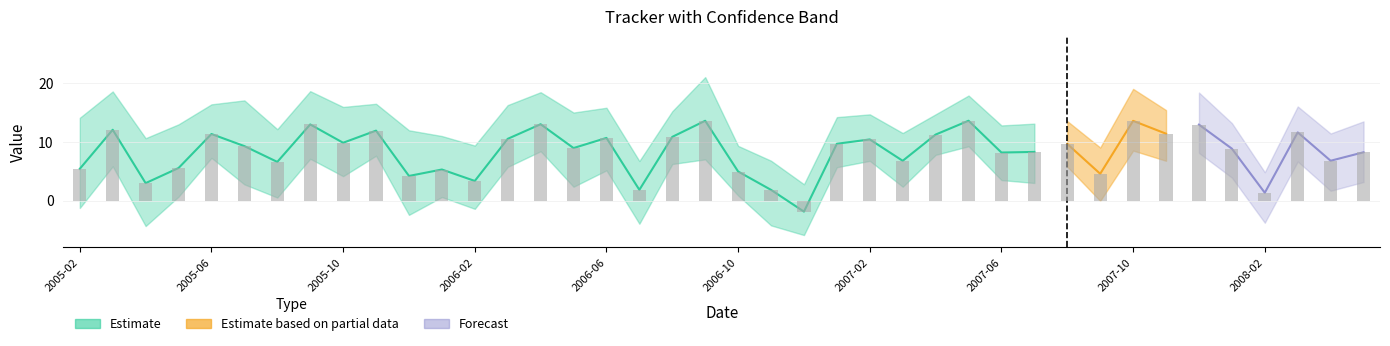

How many values in the High series are below 14?

19